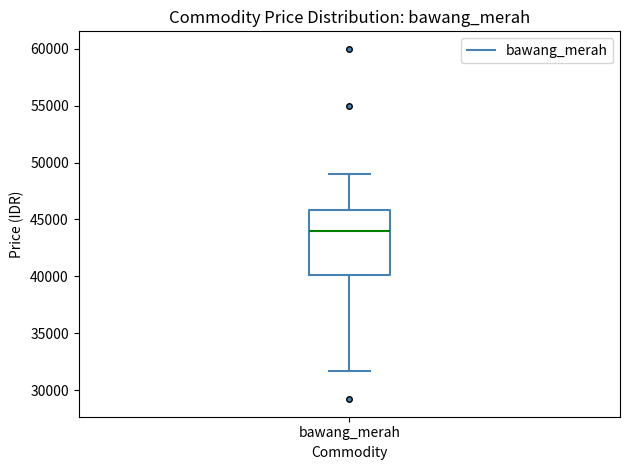

Where does the median line of the box for bawang_merah sit on the y-axis? The values are not printed on the chart, so give them approximately, as read against the axis.

44000